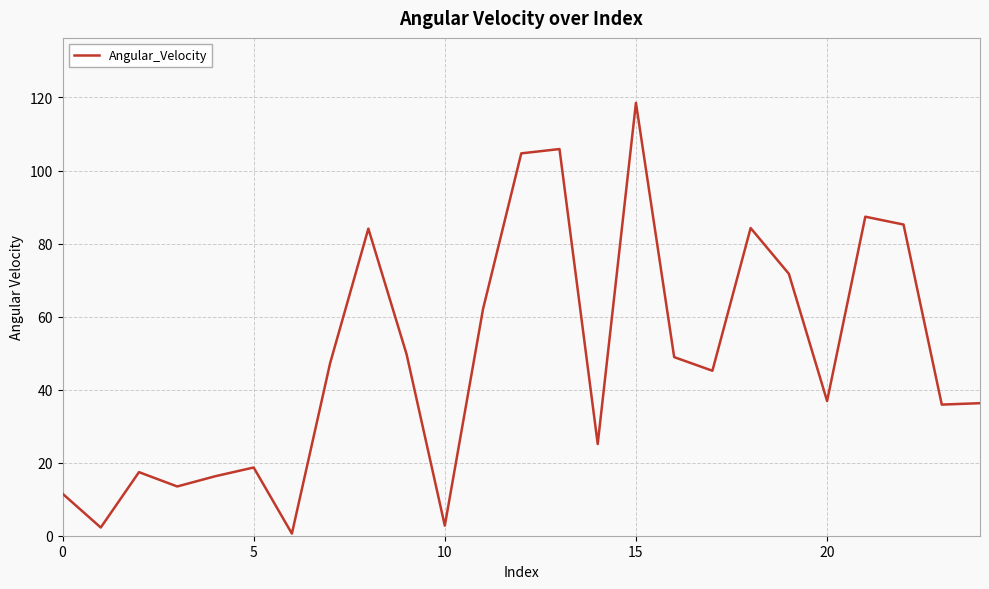

What is the greatest value displayed?

118.5